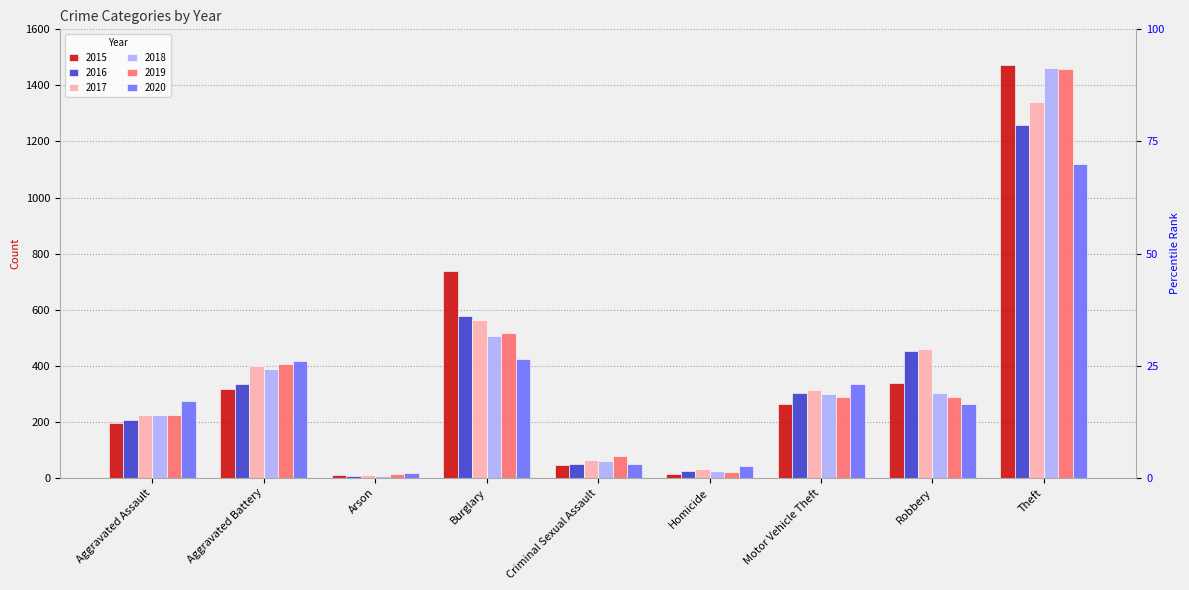

List the series in order of their peak value, lowest first.

2020, 2016, 2017, 2019, 2018, 2015